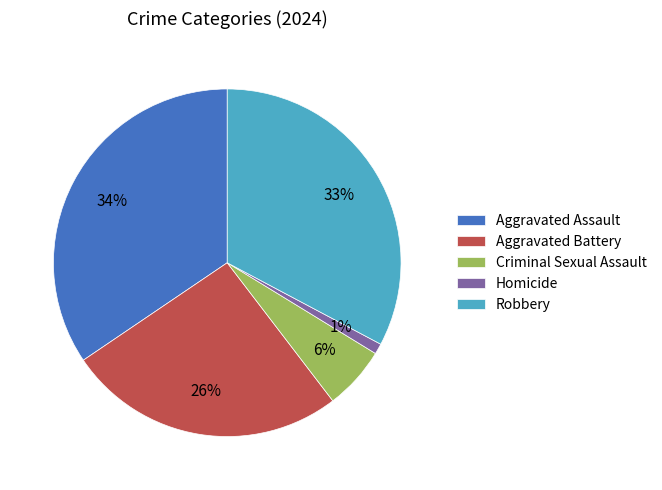

Which slice is the largest?

Aggravated Assault